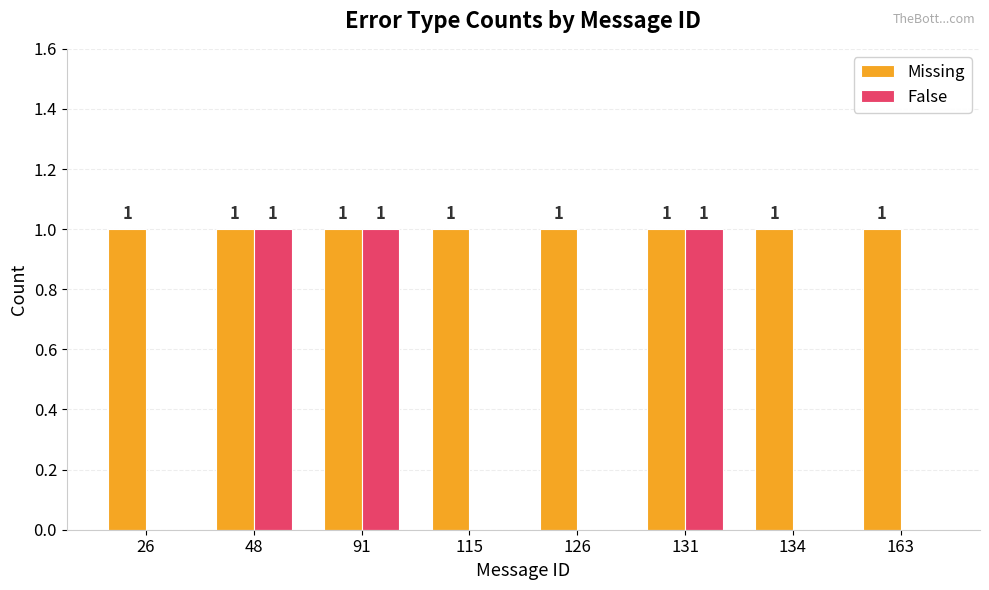

How many False values are between 0 and 1?

8